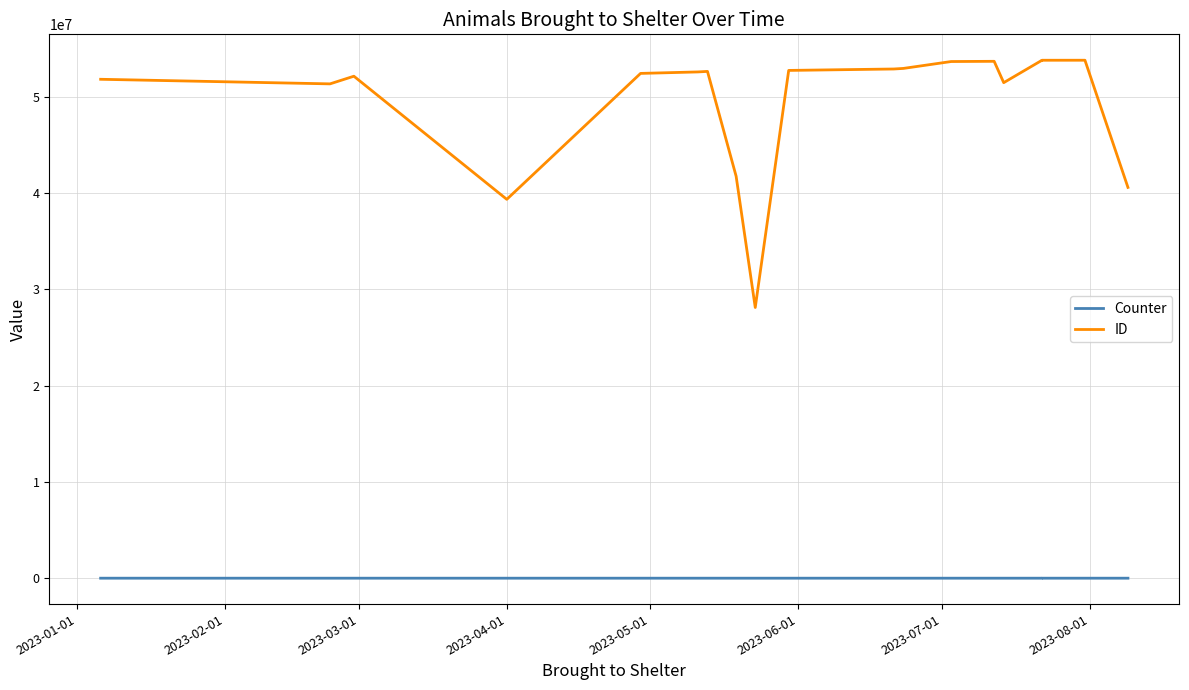

What is the average value of the ID series?

49563161